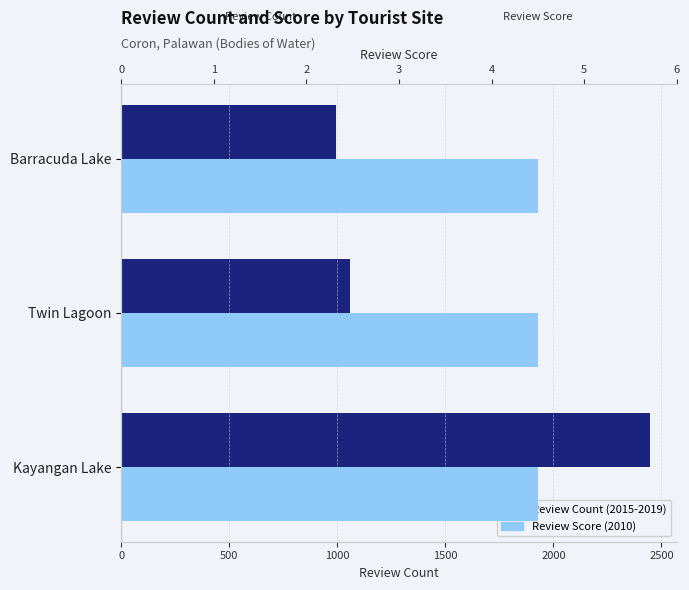

How many data points does each series have?

3